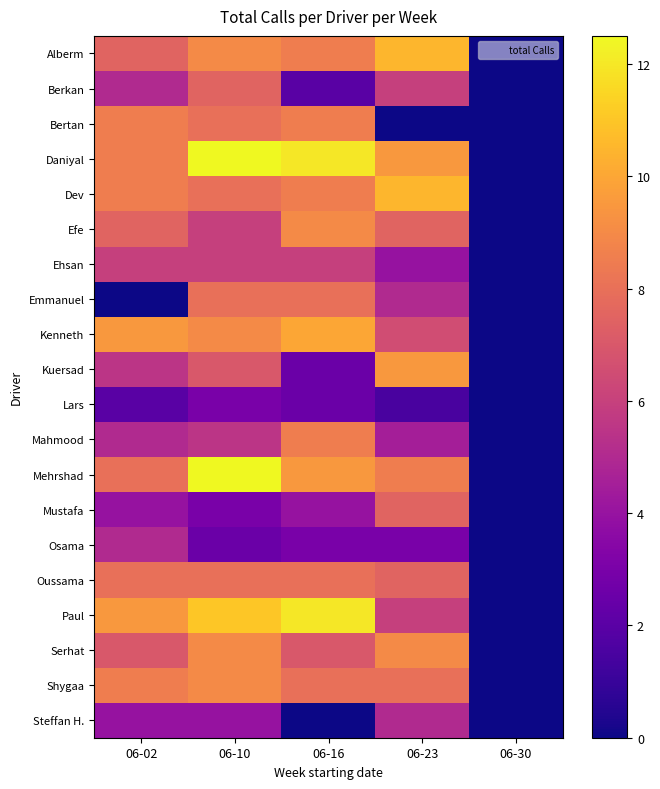

List the series in order of their peak value, highest first.

Daniyal, Mehrshad, Paul, Alberm, Dev, Kenneth, Kuersad, Efe, Serhat, Shygaa, Bertan, Mahmood, Emmanuel, Oussama, Berkan, Mustafa, Ehsan, Osama, Steffan H., Lars